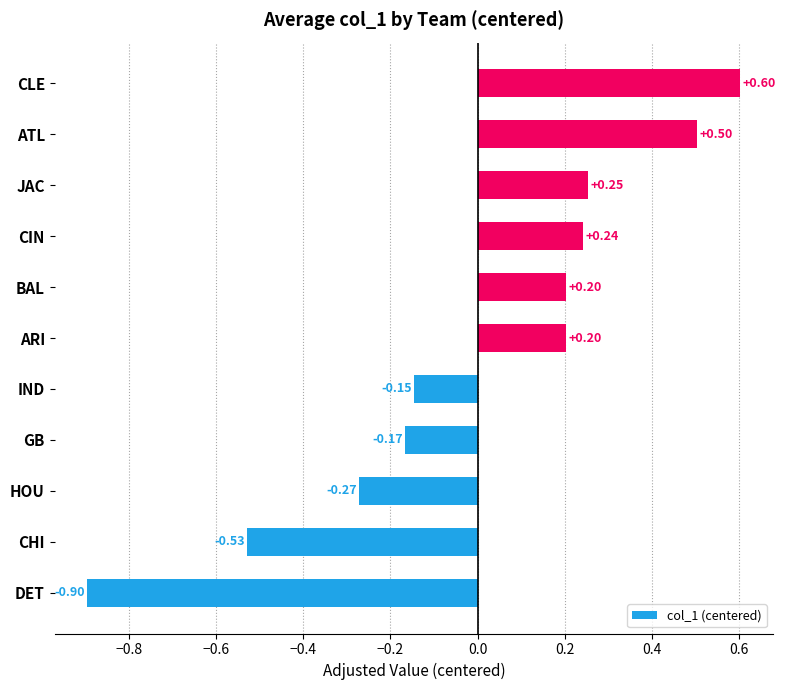

What is the difference between the maximum and second lowest values?

1.1